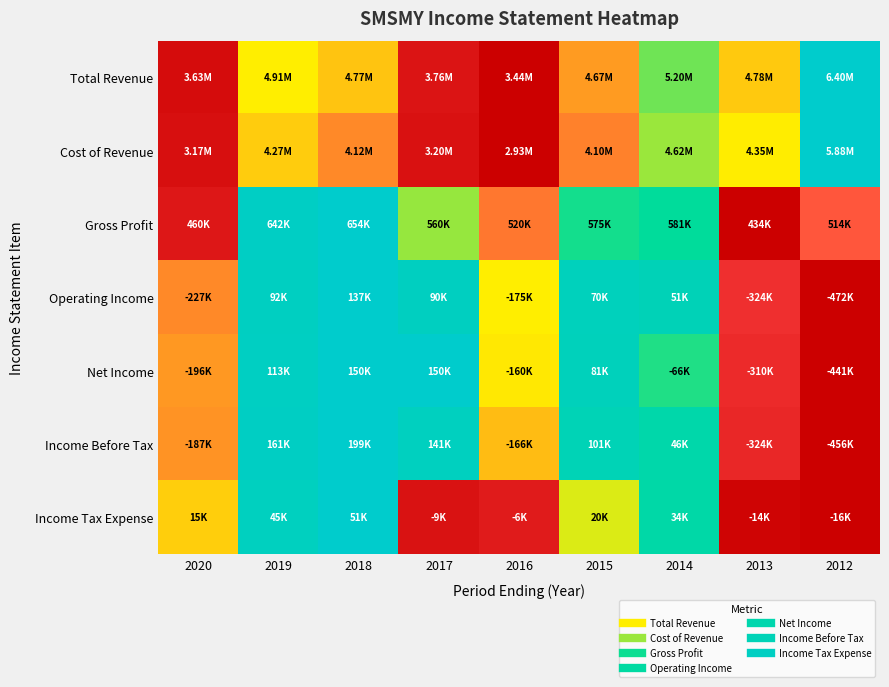

What is the difference between the highest and lowest values at 2017?

0.9